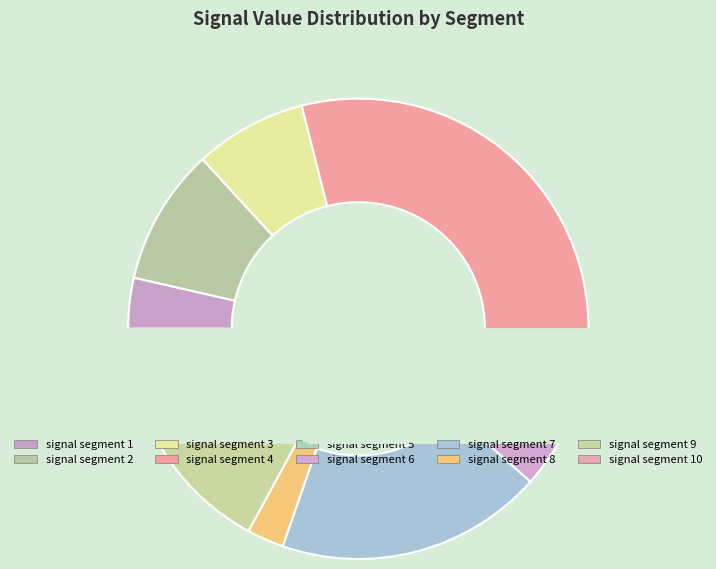

Which slice is the smallest?

signal segment 5